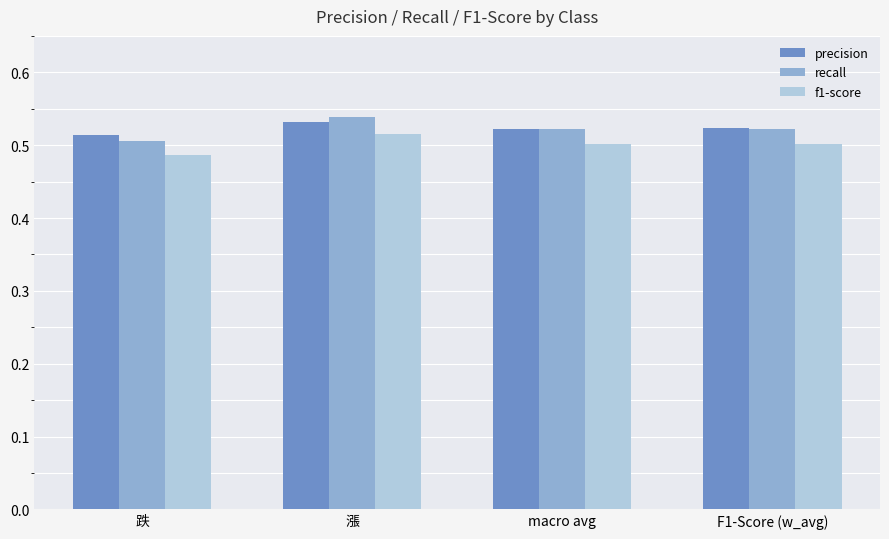

Is it true that f1-score equals 0.5 at 跌?

True